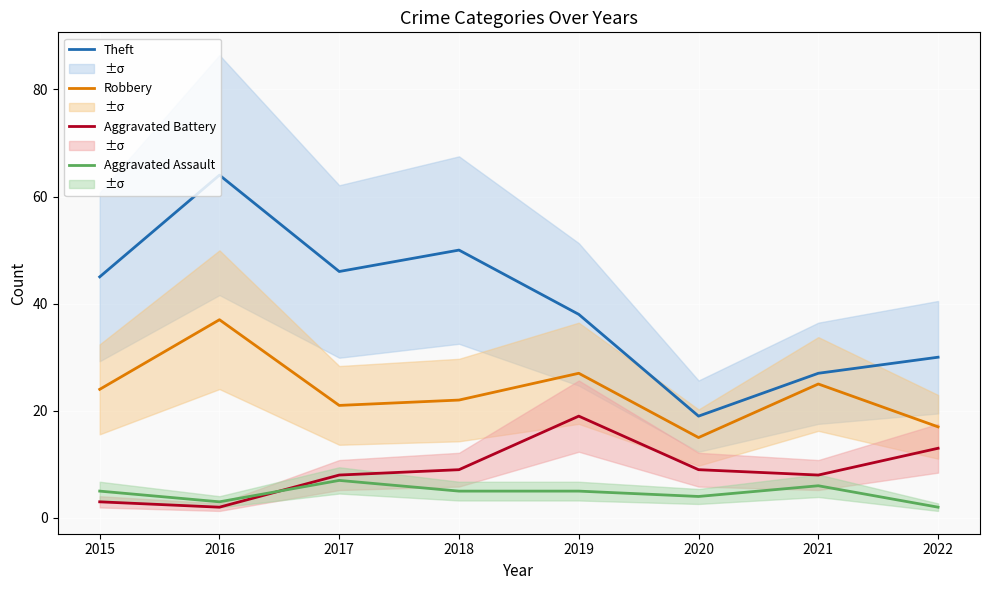

Which series has the widest spread of values?

Theft